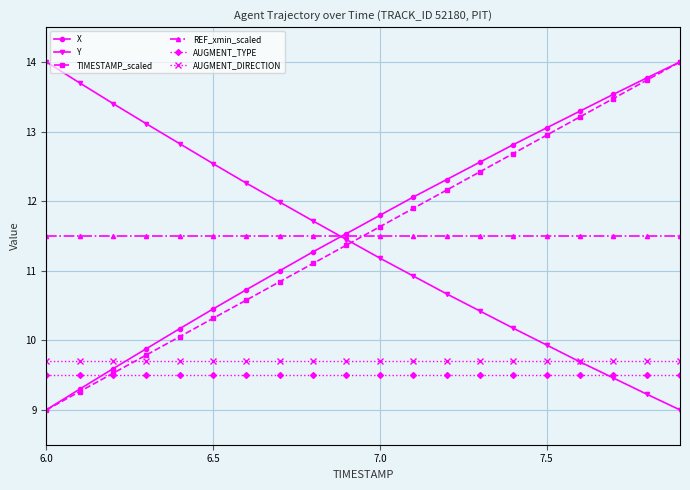

Reading right to left, transcribe all the data shown in this chart.

X: 14.0	13.8	13.5	13.3	13.1	12.8	12.6	12.3	12.1	11.8	11.5	11.3	11.0	10.7	10.5	10.2	9.9	9.6	9.3	9.0
Y: 9.0	9.2	9.5	9.7	9.9	10.2	10.4	10.7	10.9	11.2	11.4	11.7	12.0	12.3	12.5	12.8	13.1	13.4	13.7	14.0
TIMESTAMP_scaled: 14.0	13.7	13.5	13.2	12.9	12.7	12.4	12.2	11.9	11.6	11.4	11.1	10.8	10.6	10.3	10.1	9.8	9.5	9.3	9.0
REF_xmin_scaled: 11.5	11.5	11.5	11.5	11.5	11.5	11.5	11.5	11.5	11.5	11.5	11.5	11.5	11.5	11.5	11.5	11.5	11.5	11.5	11.5
AUGMENT_TYPE: 9.5	9.5	9.5	9.5	9.5	9.5	9.5	9.5	9.5	9.5	9.5	9.5	9.5	9.5	9.5	9.5	9.5	9.5	9.5	9.5
AUGMENT_DIRECTION: 9.7	9.7	9.7	9.7	9.7	9.7	9.7	9.7	9.7	9.7	9.7	9.7	9.7	9.7	9.7	9.7	9.7	9.7	9.7	9.7